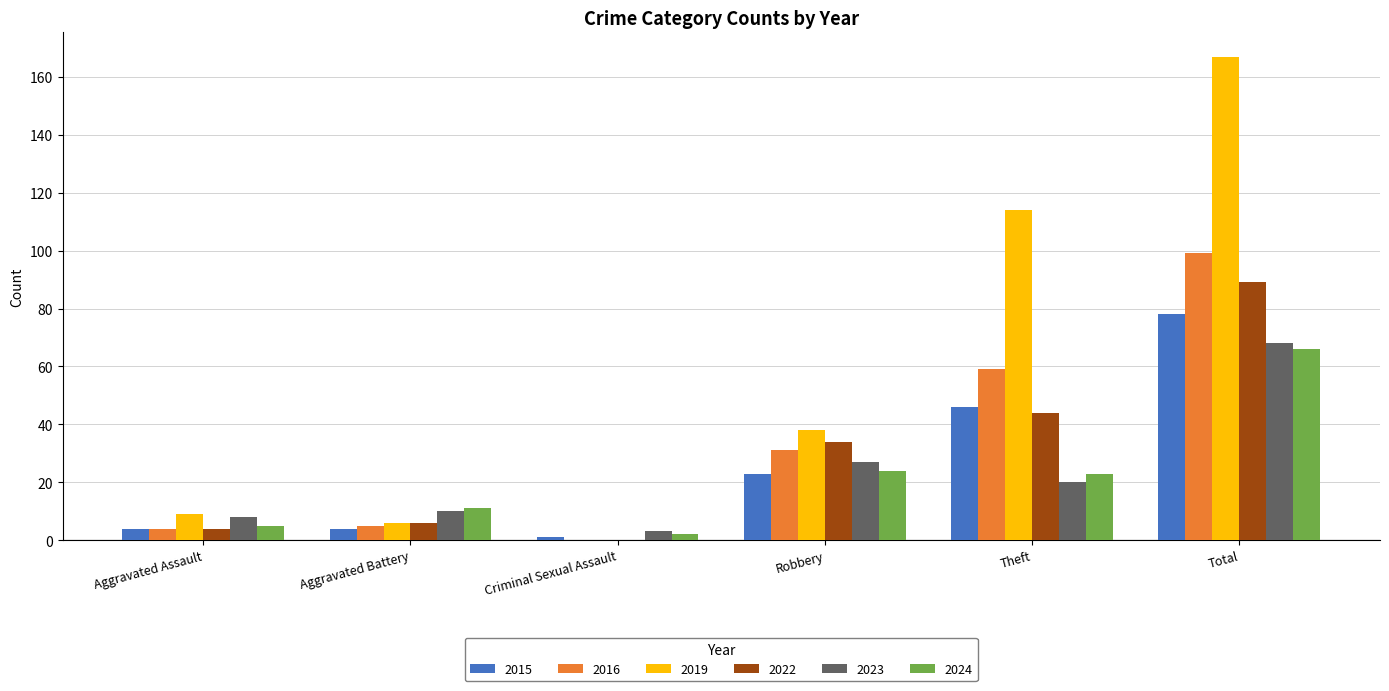

How many series are shown in this chart?

6